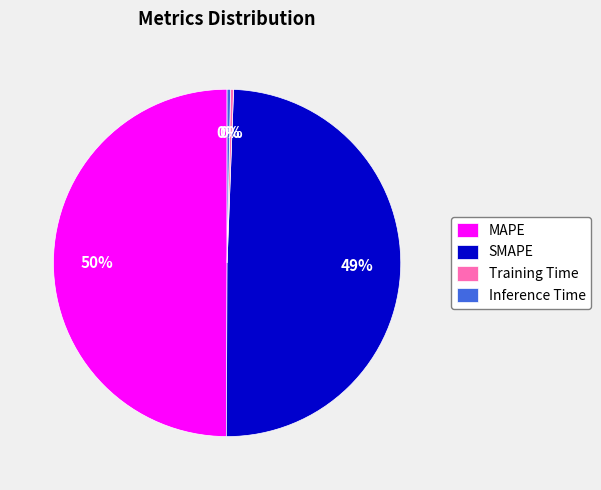

To the nearest percent, what is the difference between the Training Time and SMAPE slice percentages?

49%